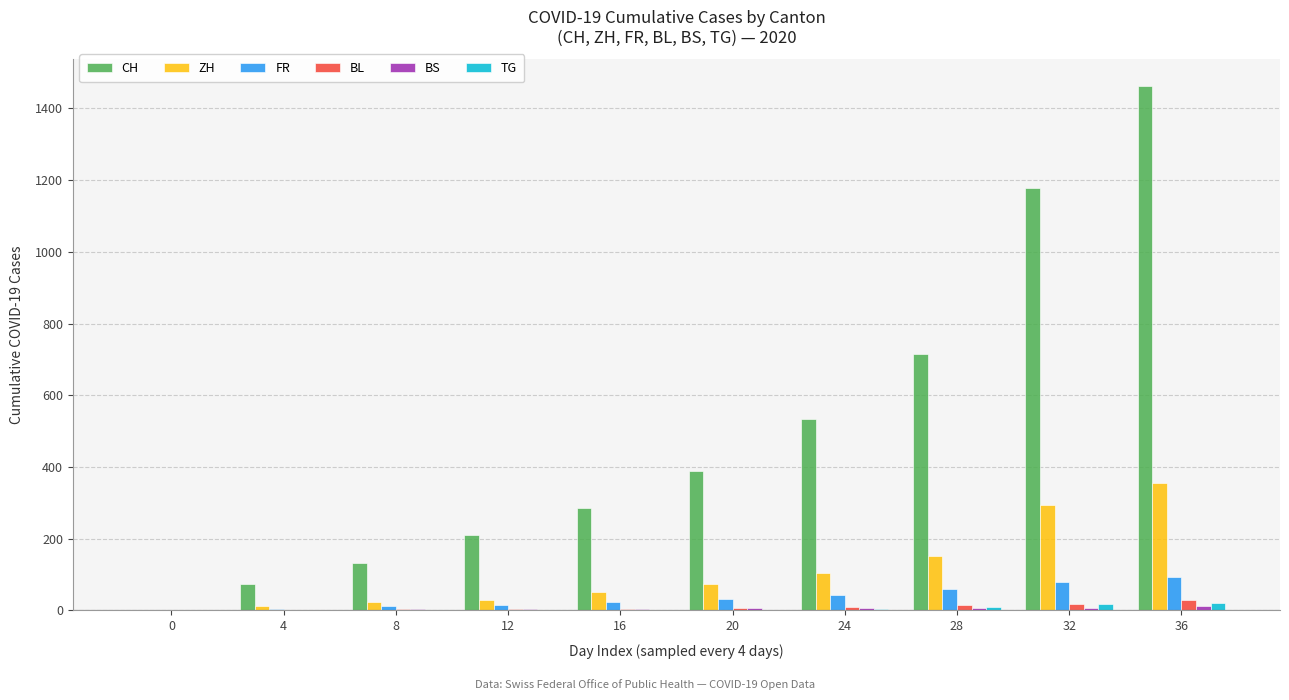

At which label does CH reach its peak?

36